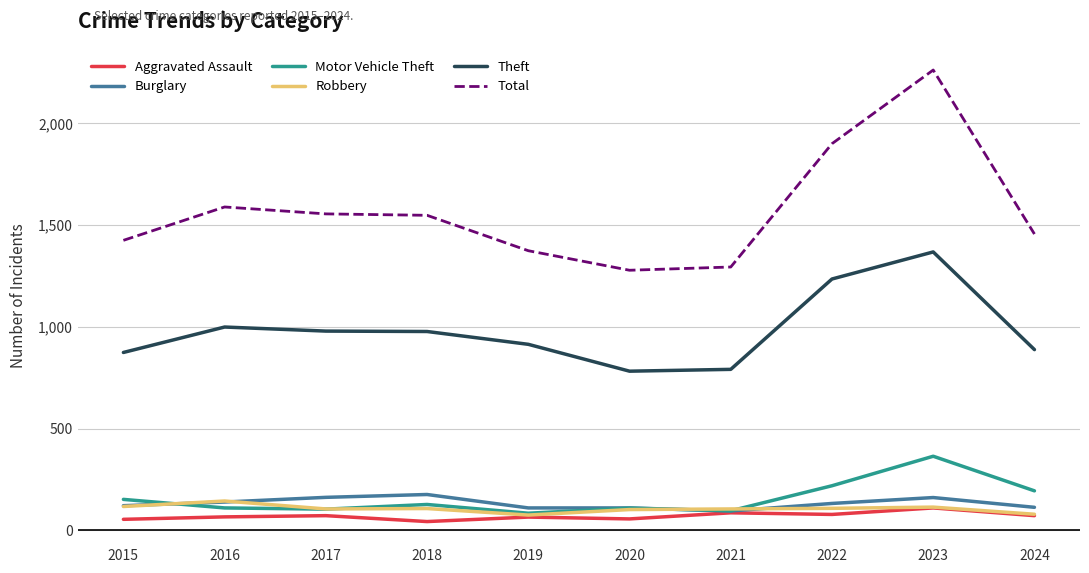

What is the approximate value of Total at 2022, to the nearest 10?

1900